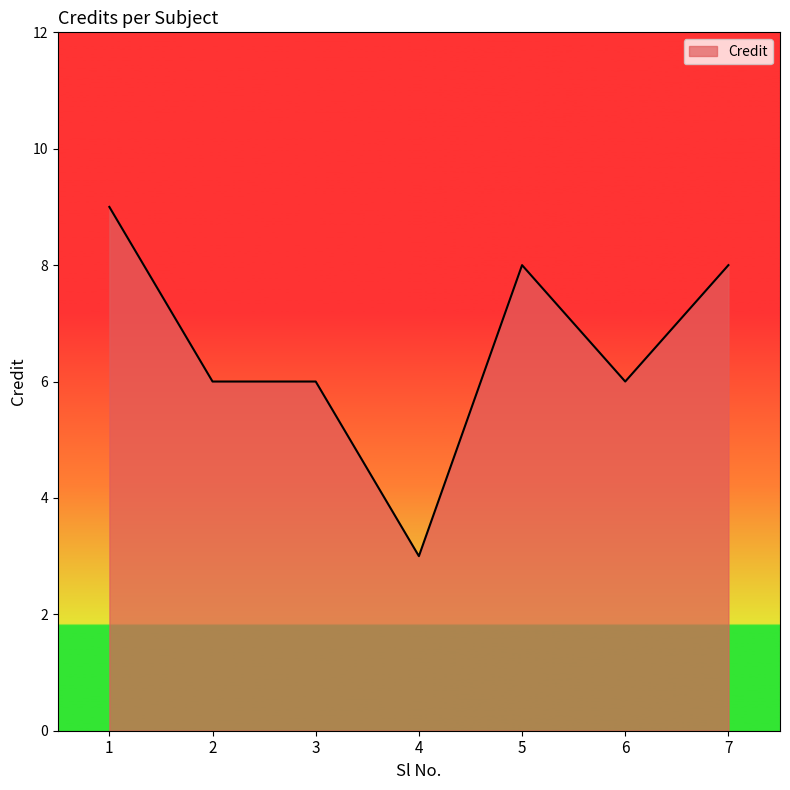

The chart shows a value of 3 at 2. True or false?

False